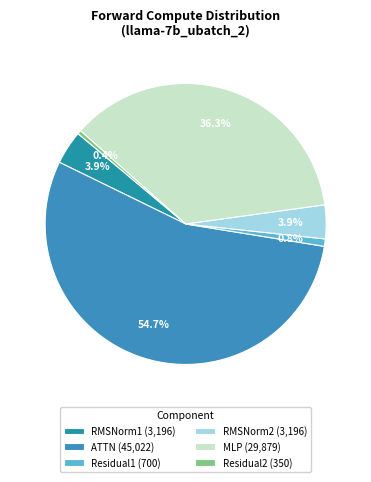

Is it true that RMSNorm2 is 4% of the pie?

True